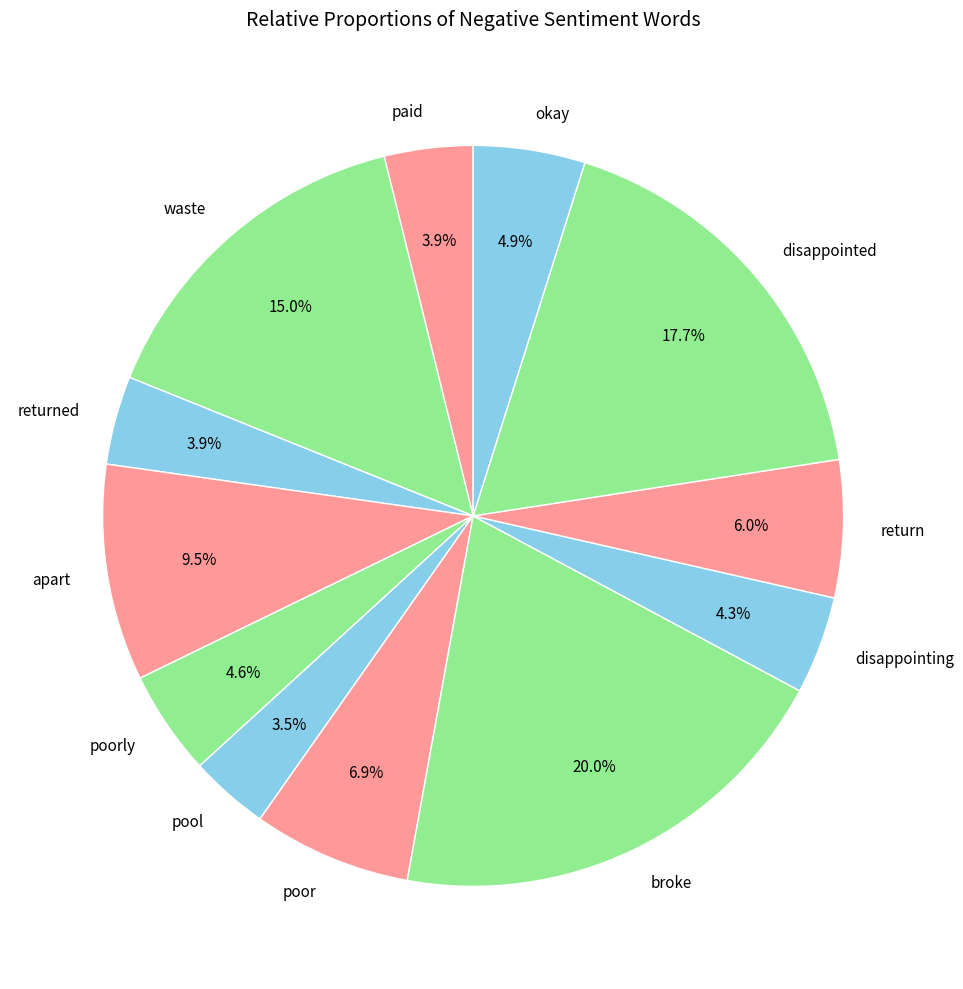

Which slice is the largest?

broke